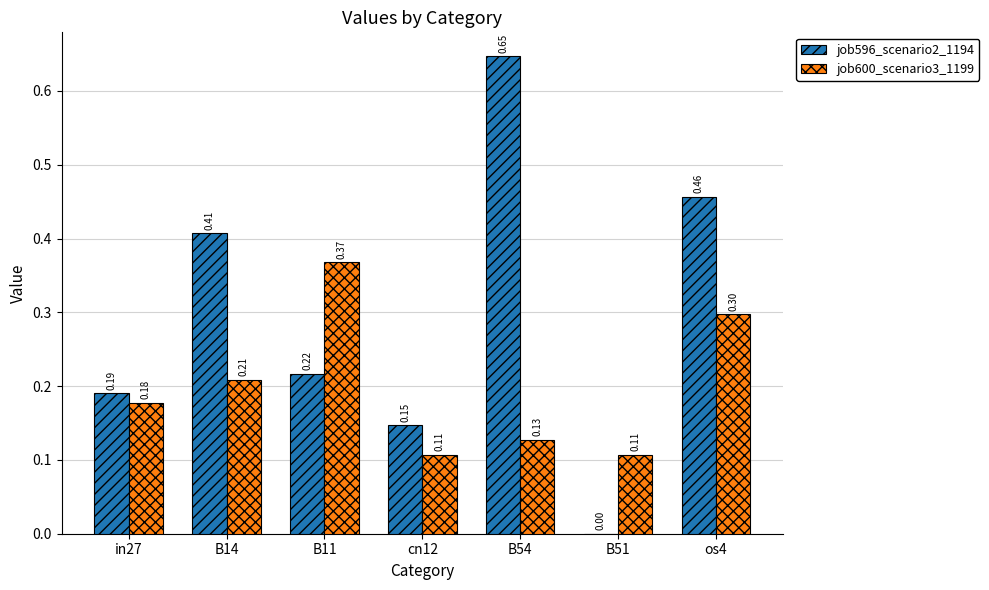

Which series changed the most between in27 and B14?

job596_scenario2_1194